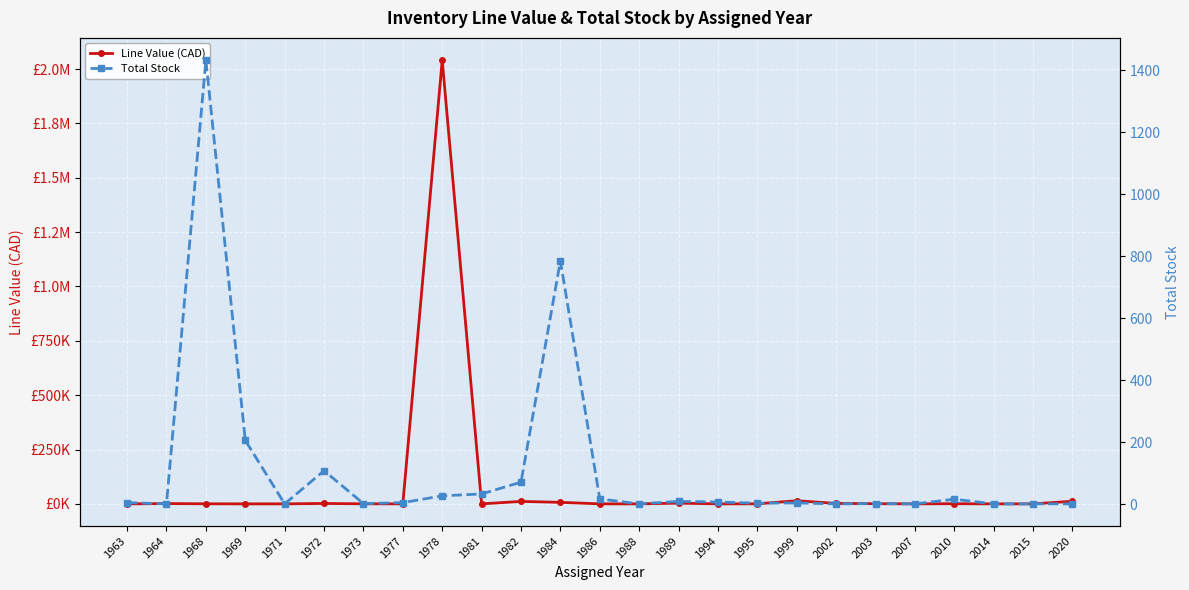

The Total Stock series shows 978.9 at 1968. True or false?

False